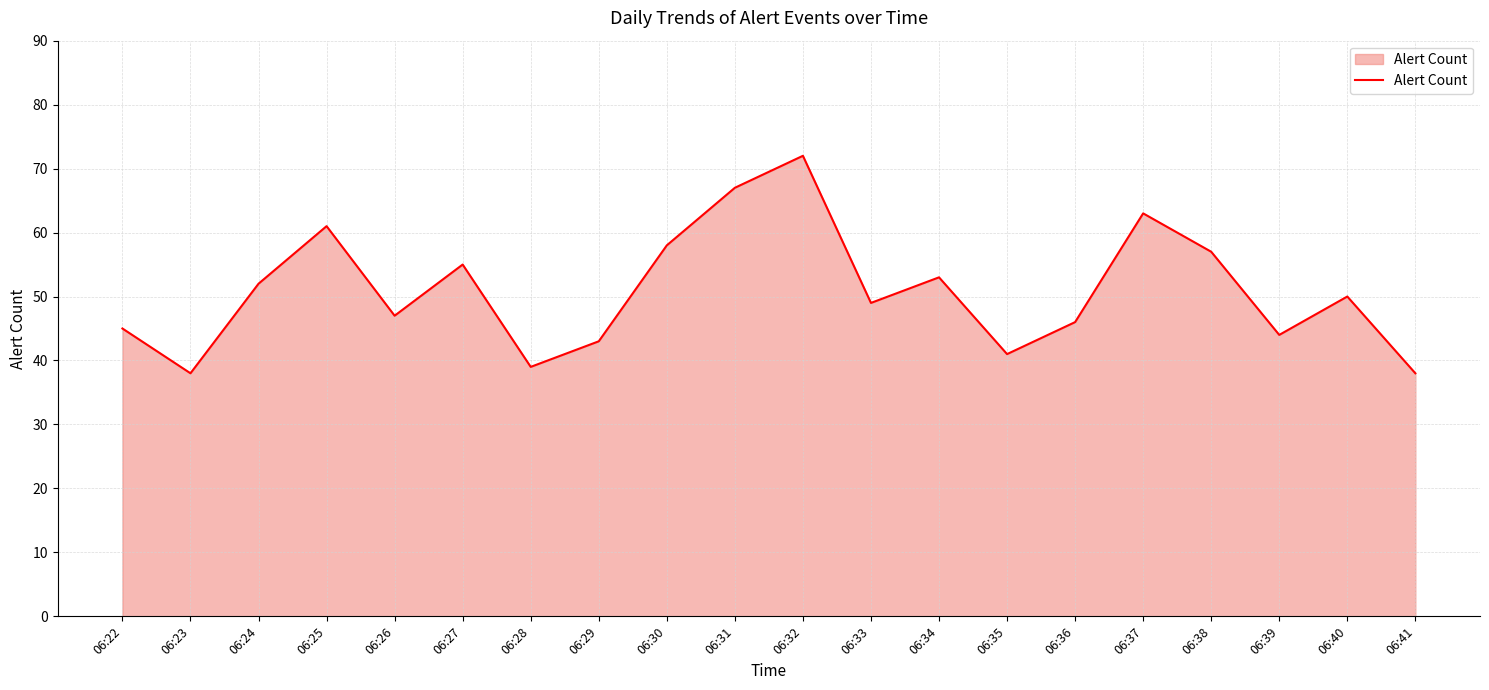

How many values are below 50?

10